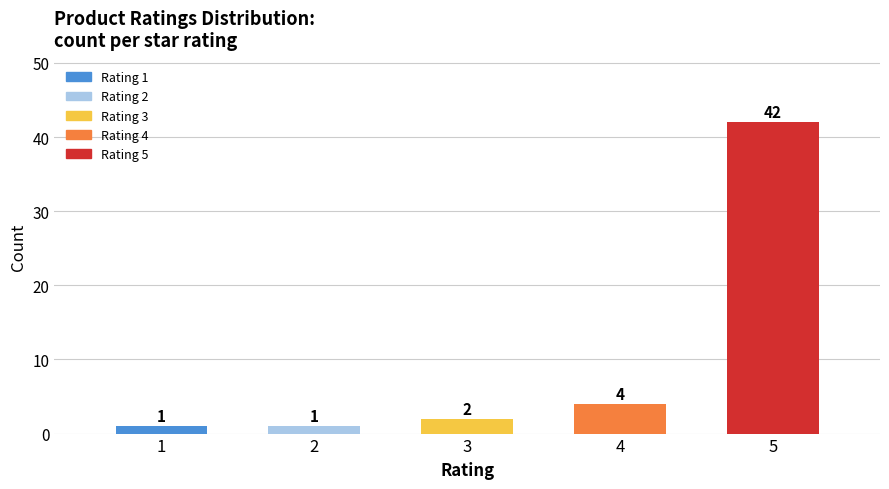

Reading left to right, extract all data points from this chart.

1	1	2	4	42